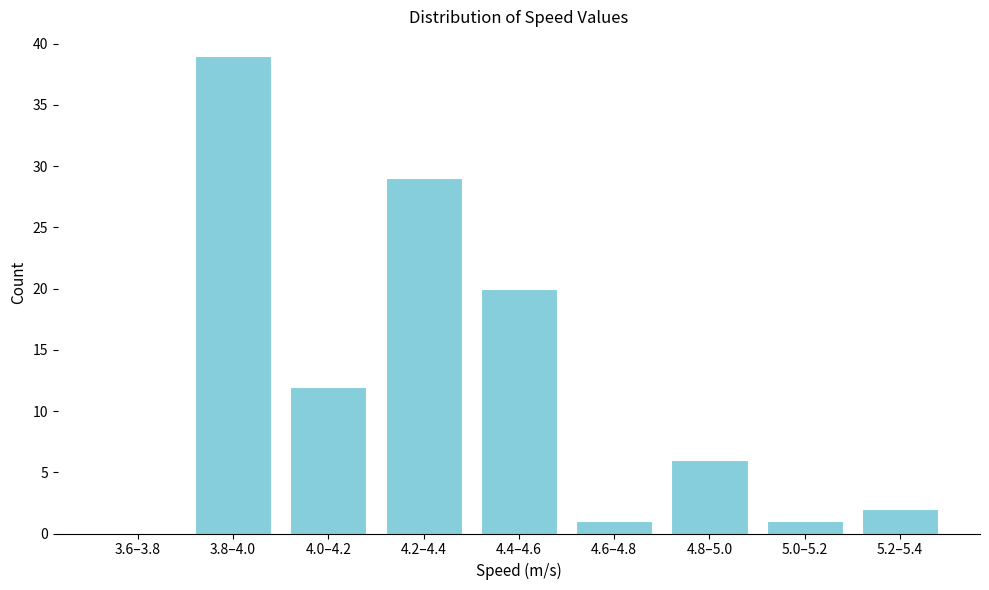

Reading left to right, list all the values displayed in this chart.

3.6–3.8=0	3.8–4.0=39	4.0–4.2=12	4.2–4.4=29	4.4–4.6=20	4.6–4.8=1	4.8–5.0=6	5.0–5.2=1	5.2–5.4=2